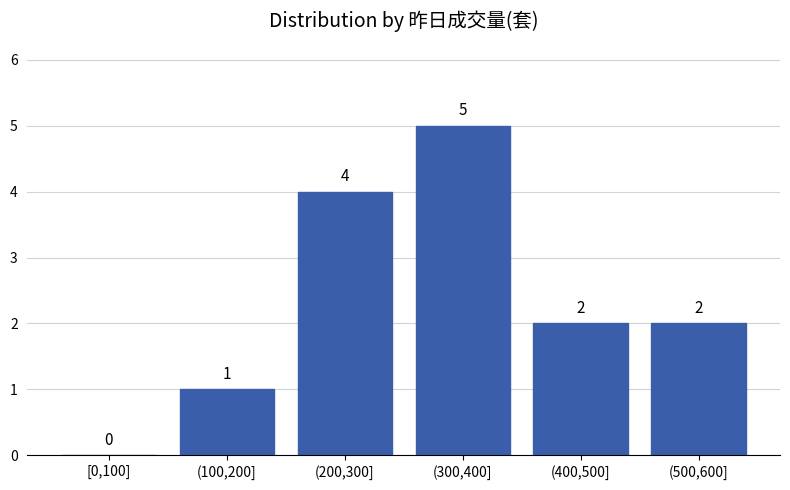

Reading right to left, transcribe all the data shown in this chart.

(500,600]=2	(400,500]=2	(300,400]=5	(200,300]=4	(100,200]=1	[0,100]=0